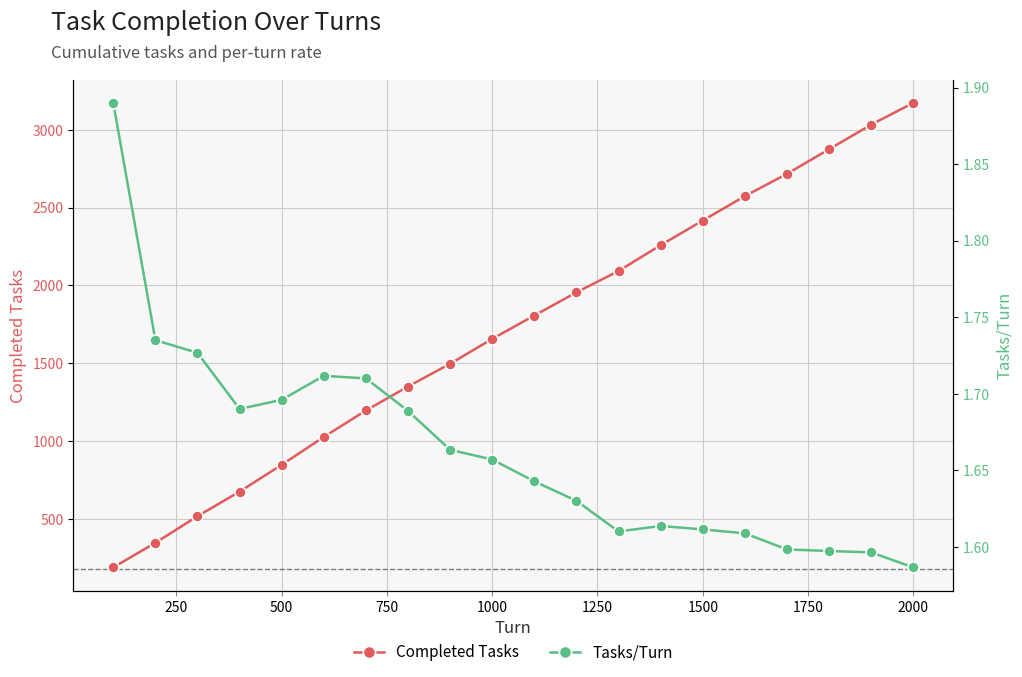

True or false: Completed Tasks and Tasks/Turn intersect in this chart.

False